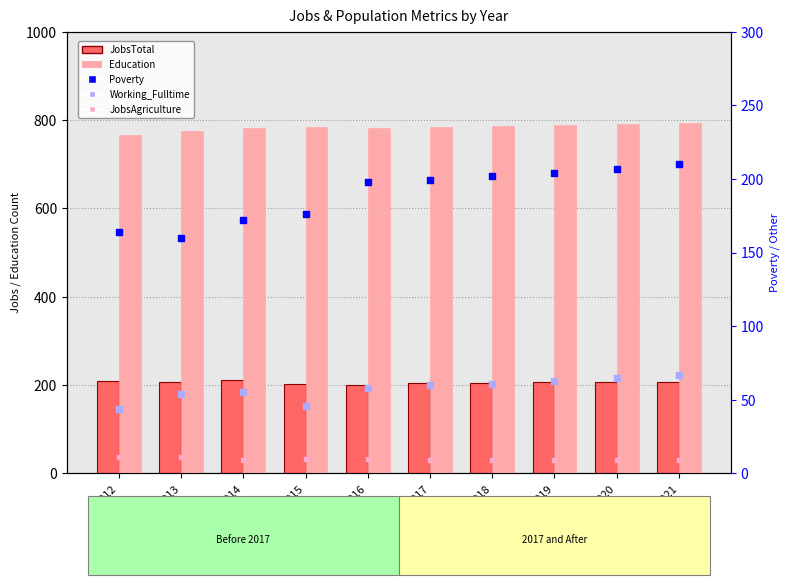

Which series has the largest total across all categories?

Education